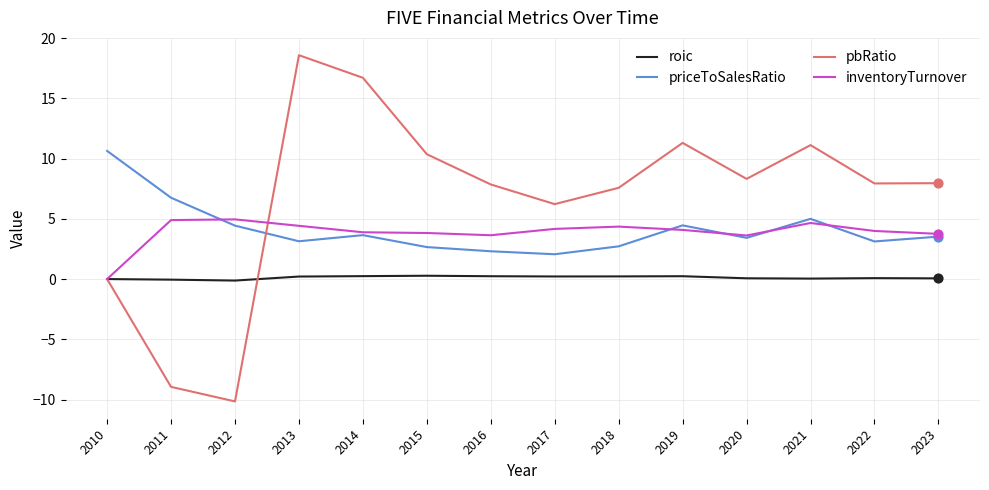

What are all the series names shown in the legend?

roic, priceToSalesRatio, pbRatio, inventoryTurnover